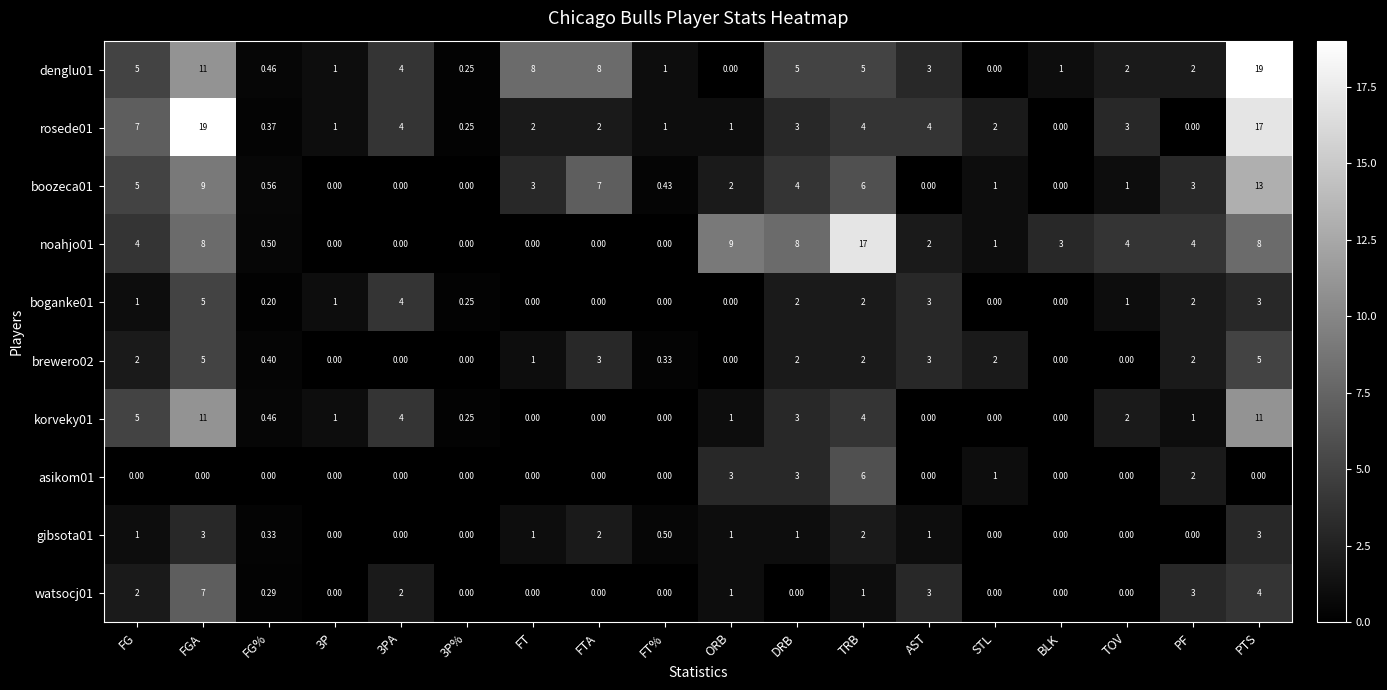

Which series has the largest total across all categories?

denglu01